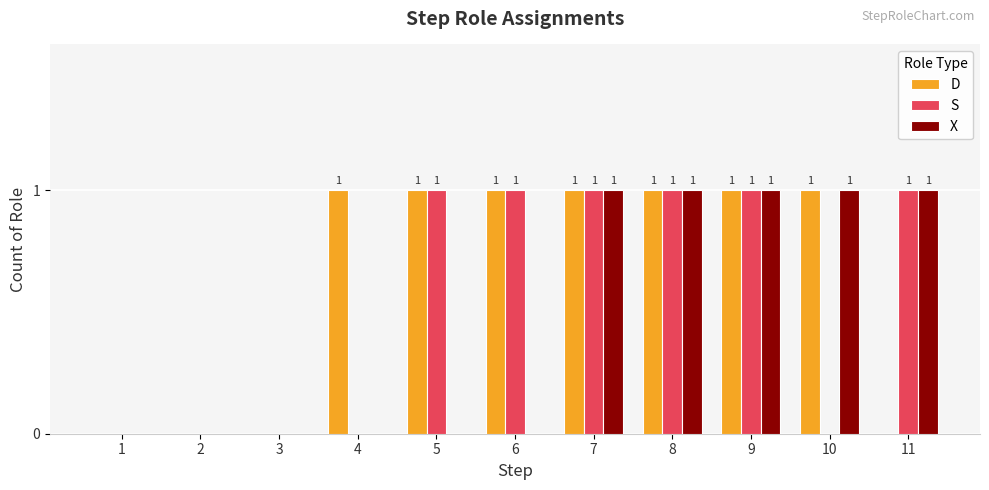

Is it true that D equals 1 at 7?

True